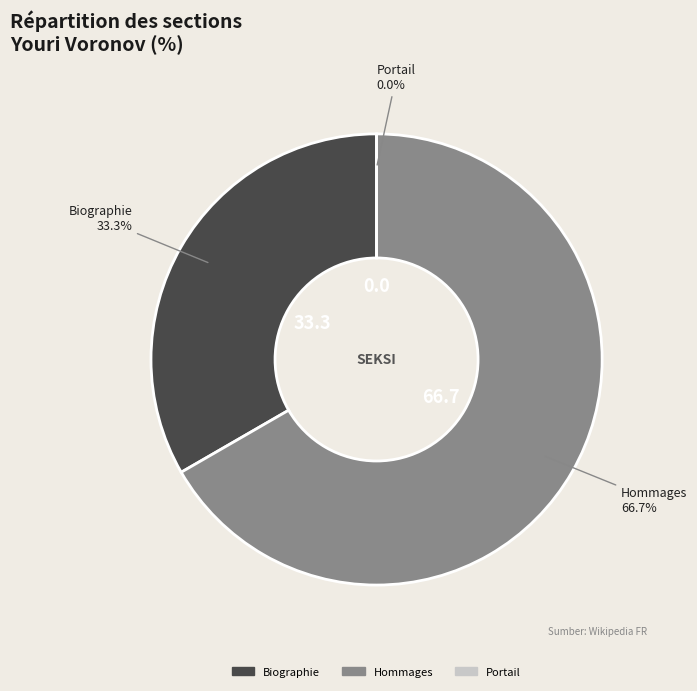

The Hommages slice represents 57% of the pie. True or false?

False